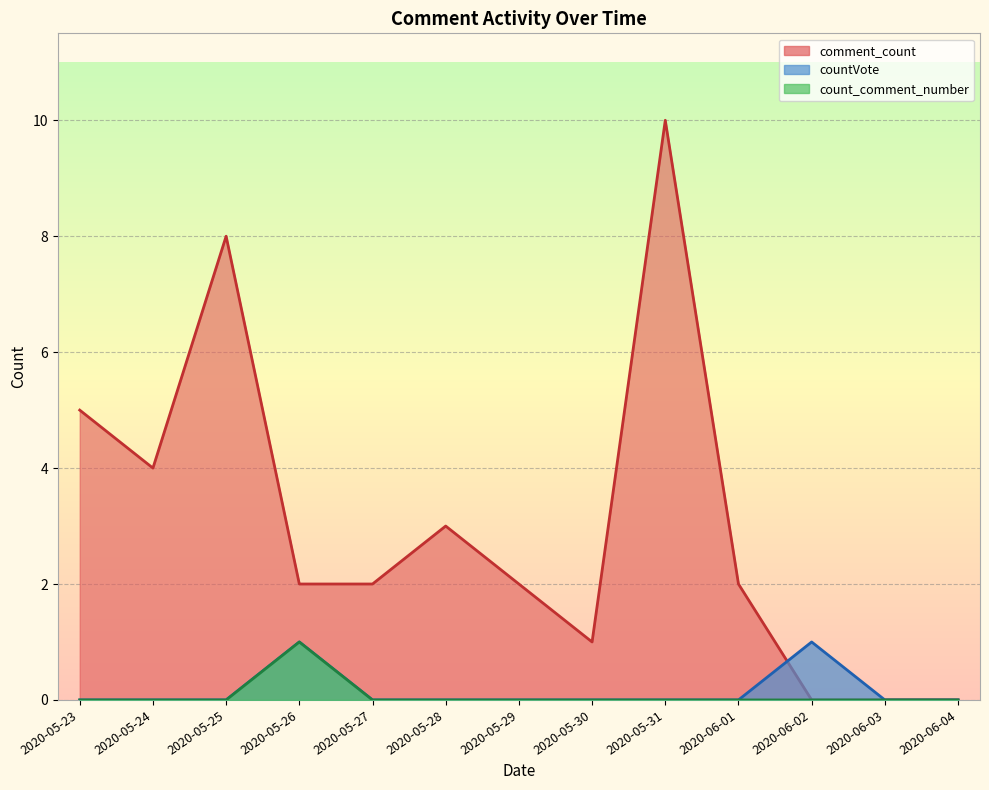

Which series has the widest spread of values?

count_comment_number